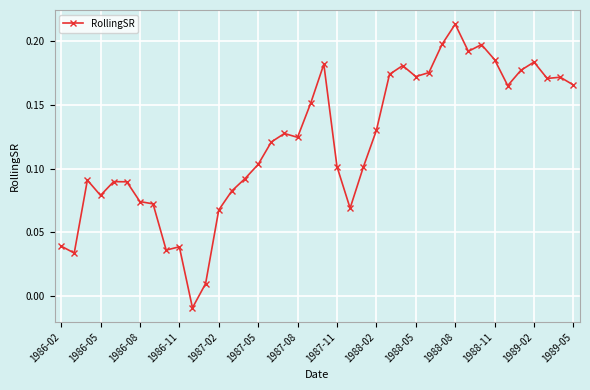

How many lines are shown in the chart?

1